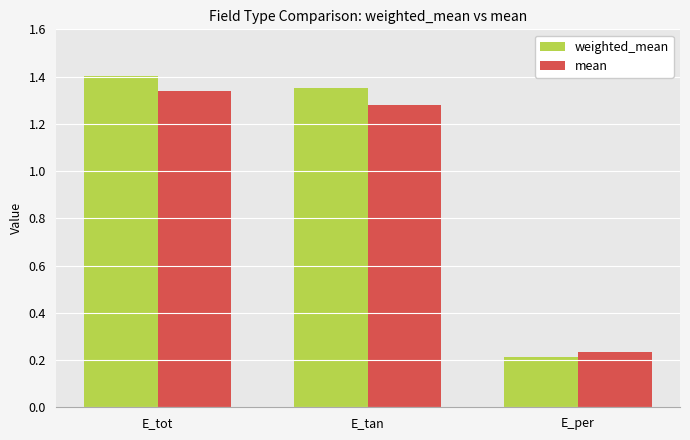

Where is weighted_mean nearest to the value 0?

E_per